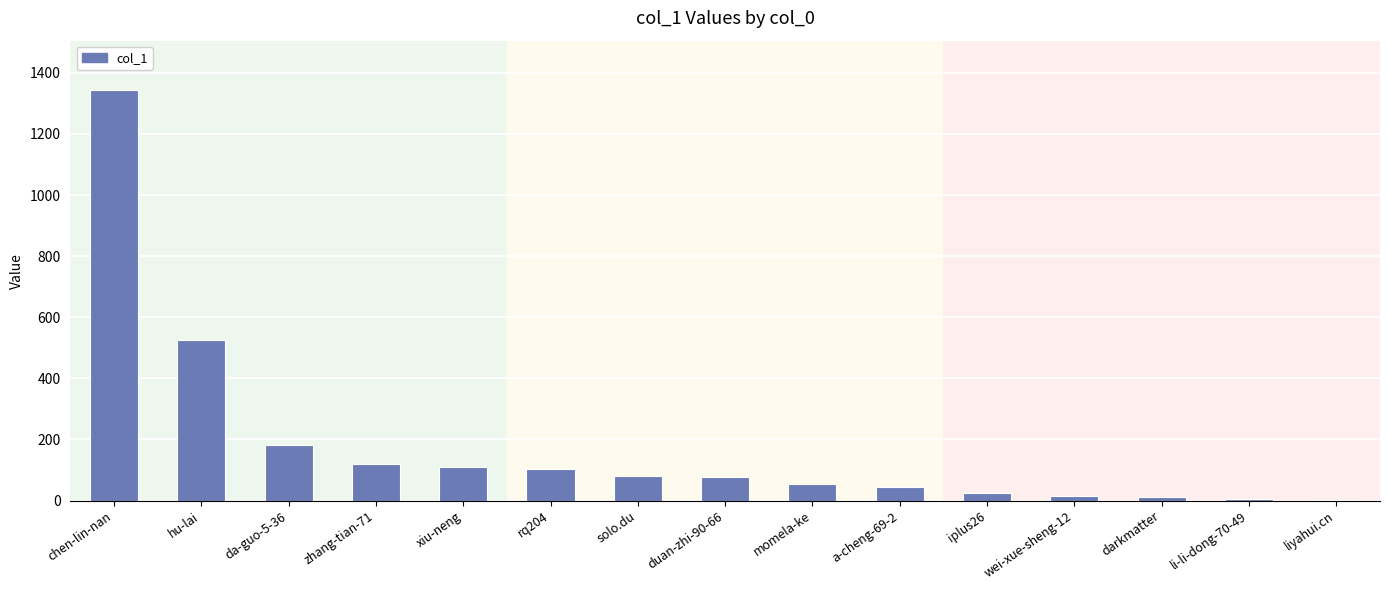

What is the greatest value displayed?

1344